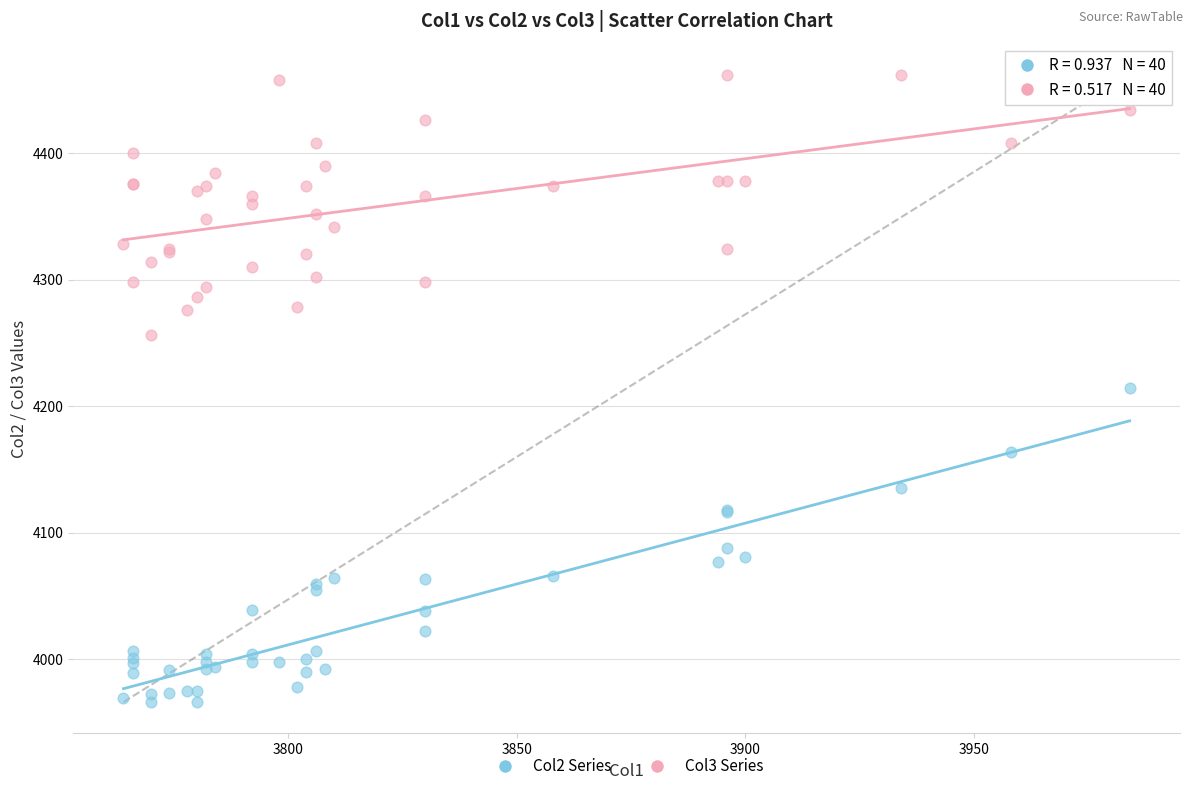

Which series has the largest Y range (max minus min)?

Col2 Series